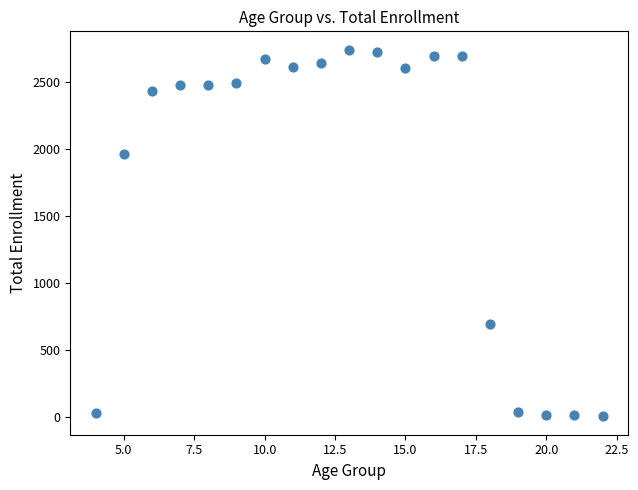

What is the range of Y values (max minus min)?

2735